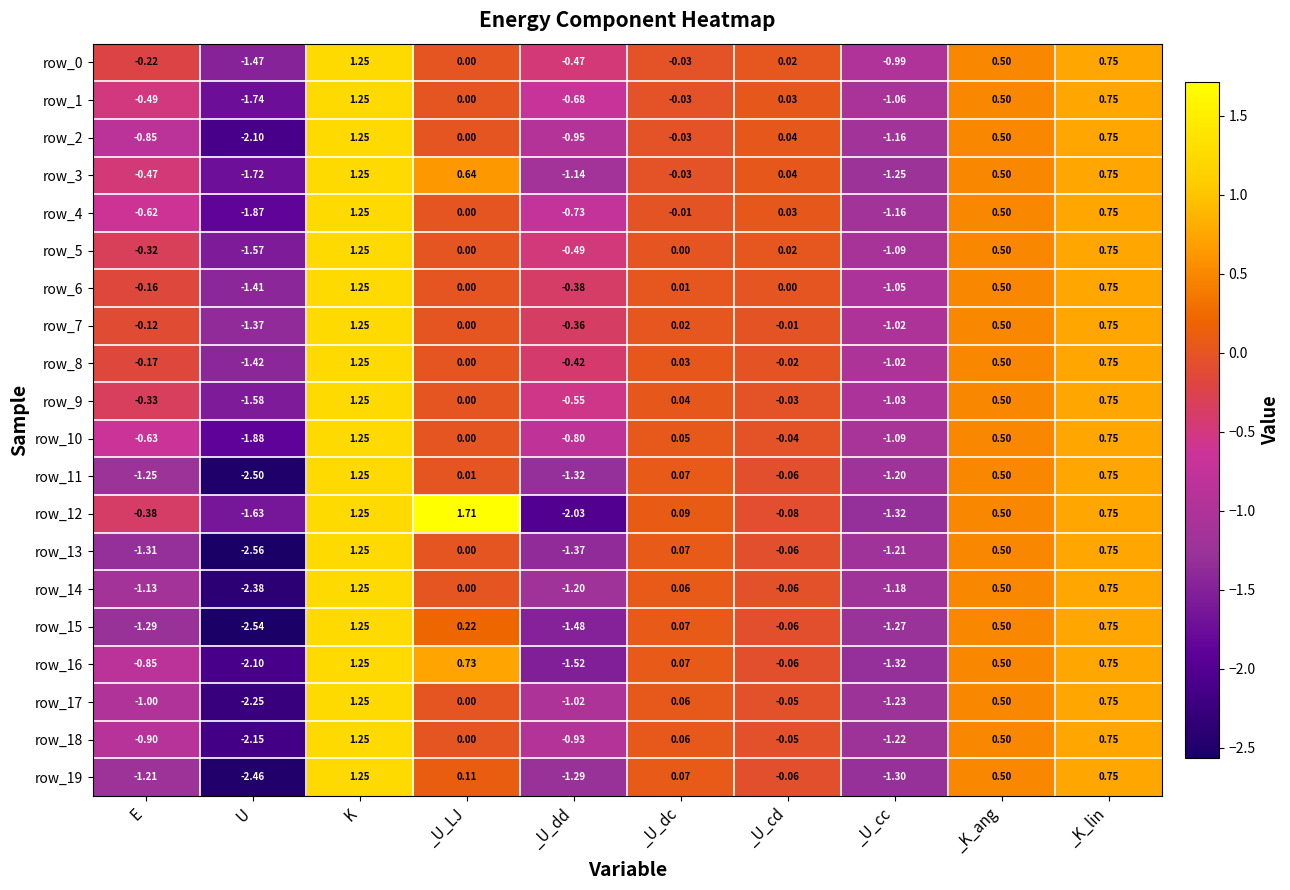

At which label is row_13 closest to 0?

_U_LJ